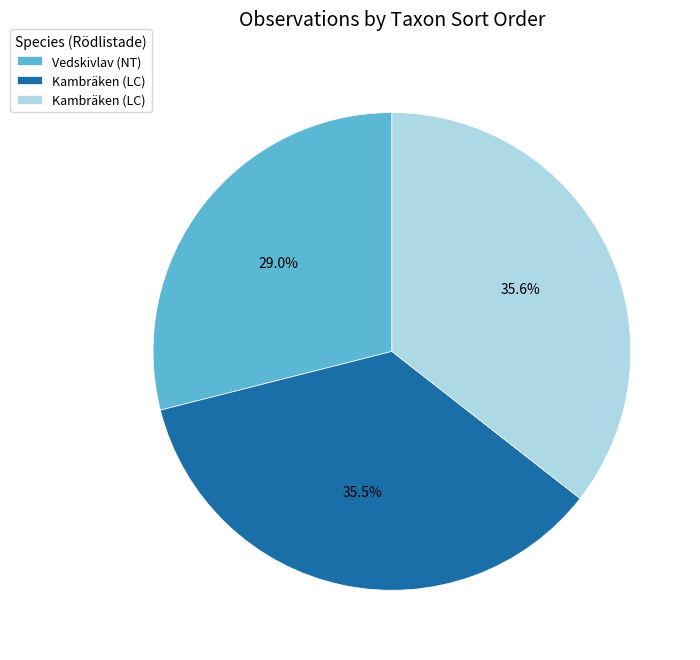

Is there a majority slice in this chart?

No